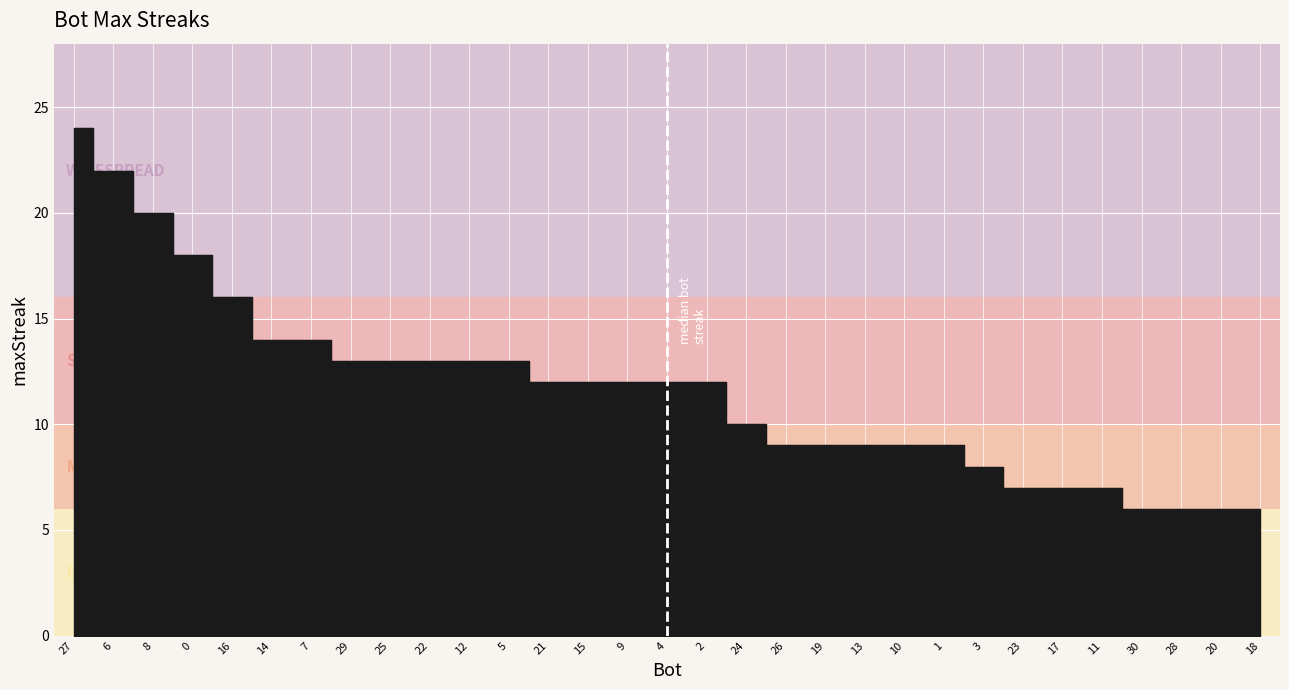

Where is the data nearest to the value 15?

16